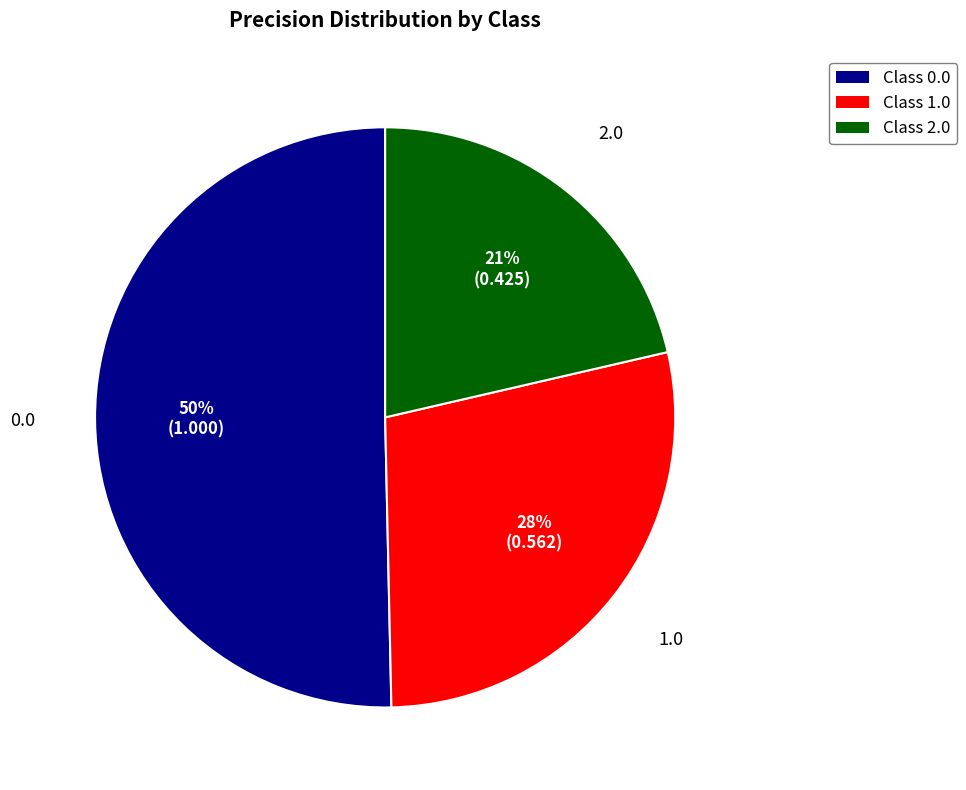

Rank the categories by value from lowest to highest.

Class 2.0, Class 1.0, Class 0.0